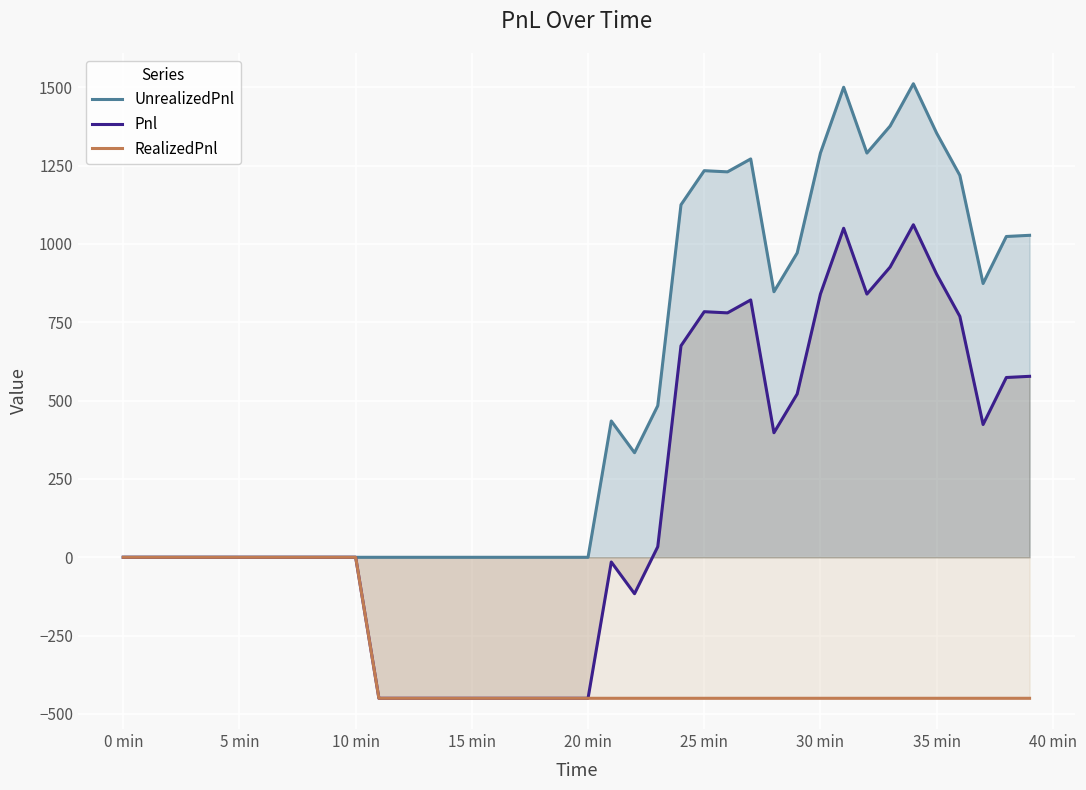

What is the total value across all series at 30 min?

1680.0